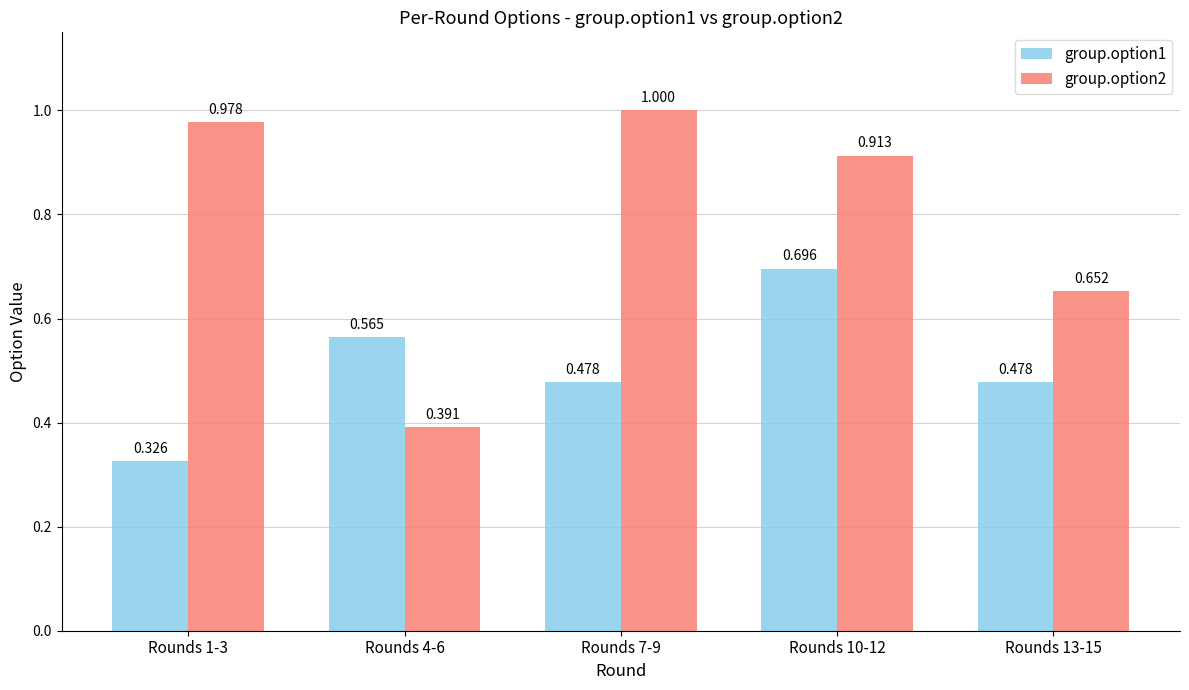

How many groups of bars are there?

5